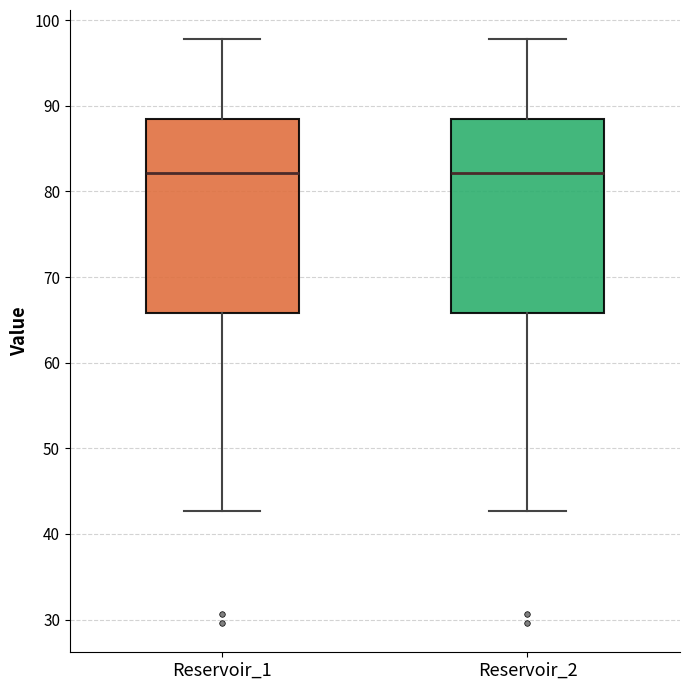

Reading left to right, transcribe this box plot: for each box, give where its median line is, the range the box spans, and where its two whiskers end, as read against the y-axis. The values are not printed on the chart, so give them approximately, as read against the axis.

Reservoir_1: median 82, box 66 to 88, whiskers 43 to 98
Reservoir_2: median 82, box 66 to 88, whiskers 43 to 98